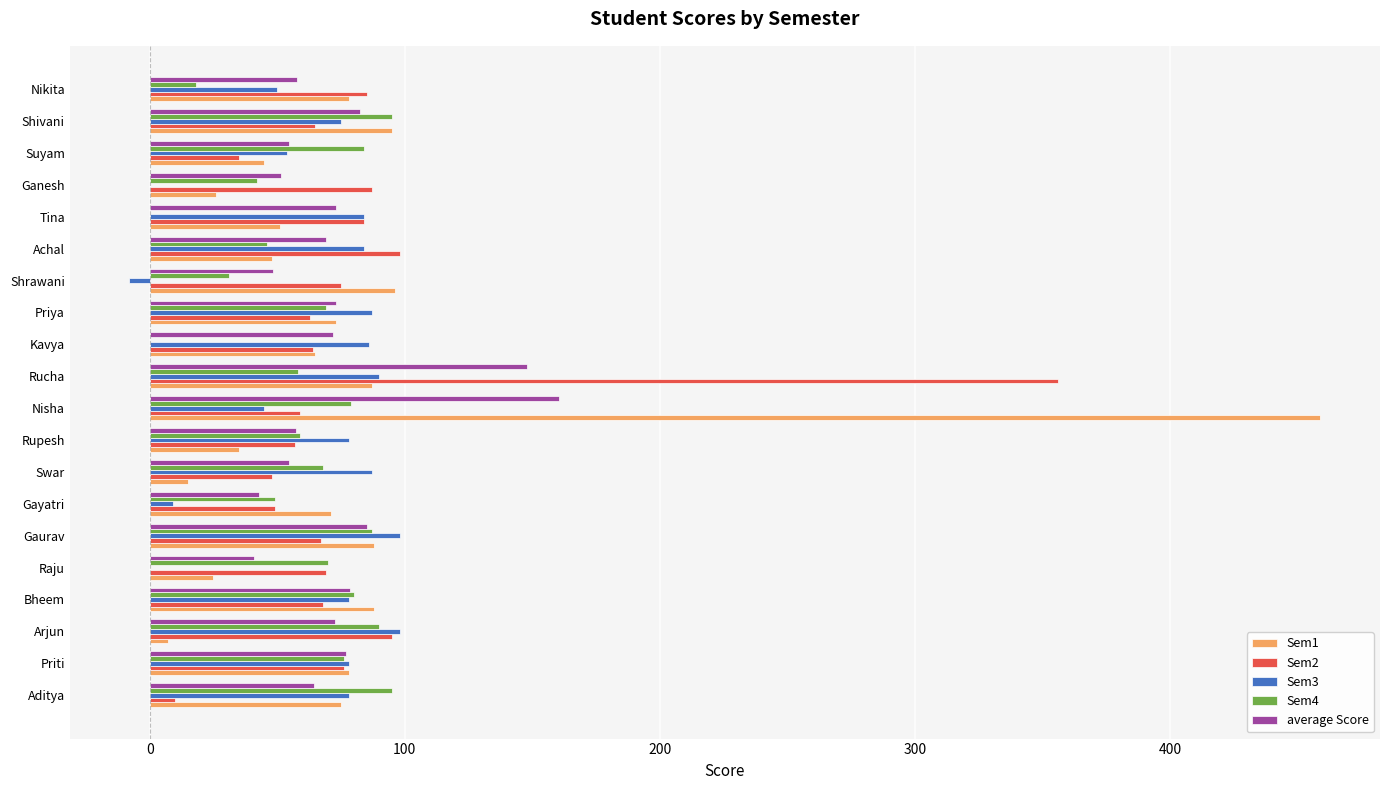

What is the highest value of the Sem1 series?

459.0